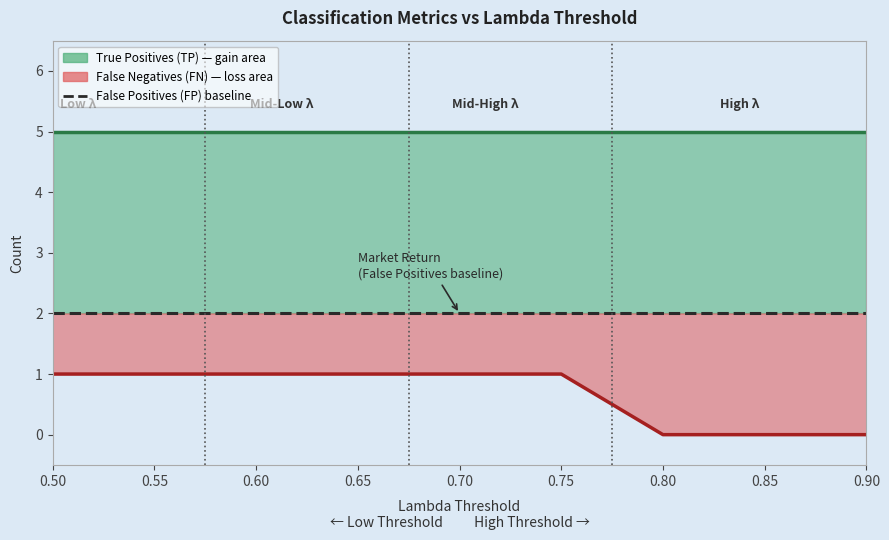

Reading right to left, what are all the values shown in this chart?

TP boundary: 0.90=5	0.85=5	0.80=5	0.75=5	0.70=5	0.65=5	0.60=5	0.55=5	0.50=5
FN boundary: 0.90=0	0.85=0	0.80=0	0.75=1	0.70=1	0.65=1	0.60=1	0.55=1	0.50=1
False Positives (FP): 0.90=2	0.85=2	0.80=2	0.75=2	0.70=2	0.65=2	0.60=2	0.55=2	0.50=2